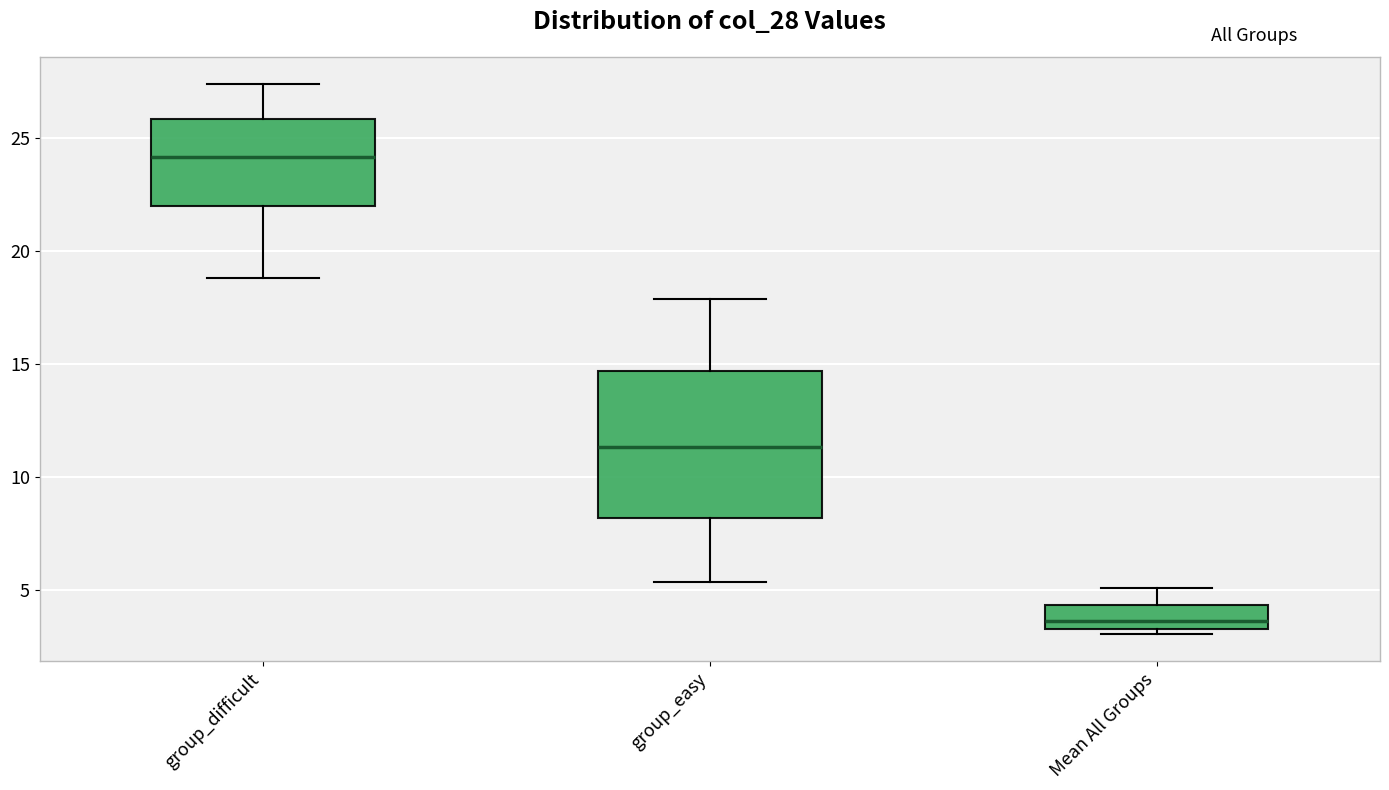

Which box has the highest median line?

group_difficult